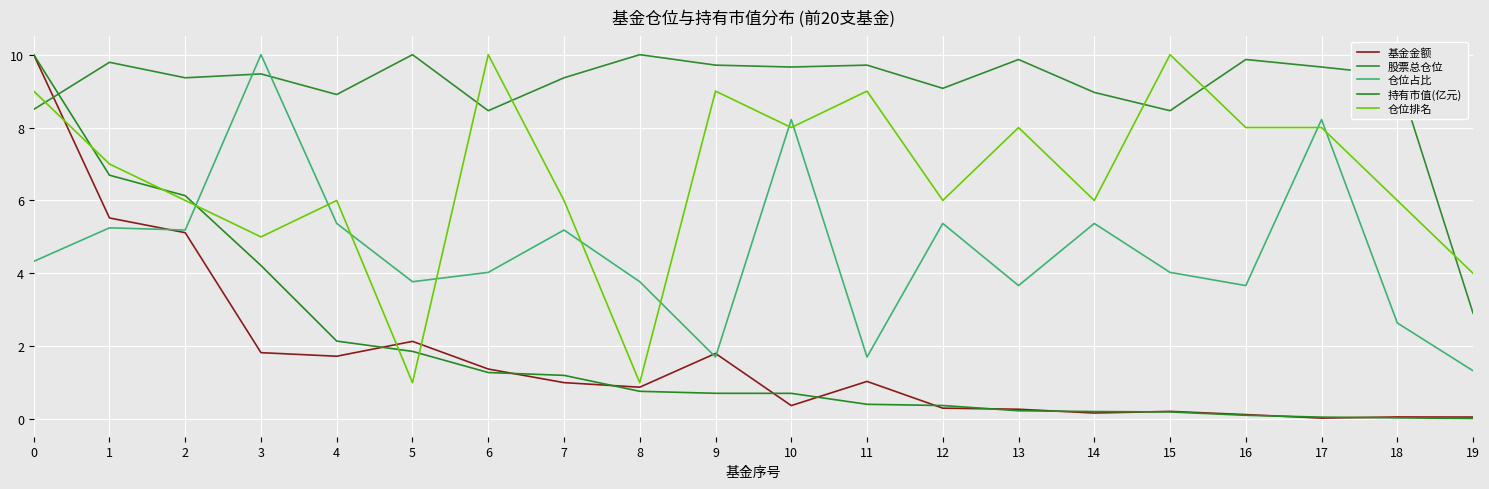

What is the difference between the 股票总仓位 values at 16 and 4?

1.0